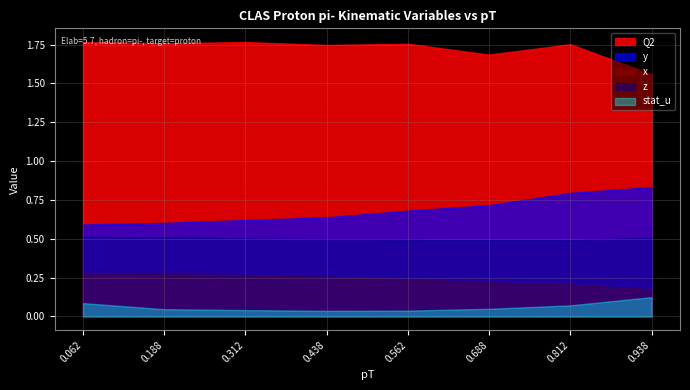

True or false: x and y cross at least once.

False